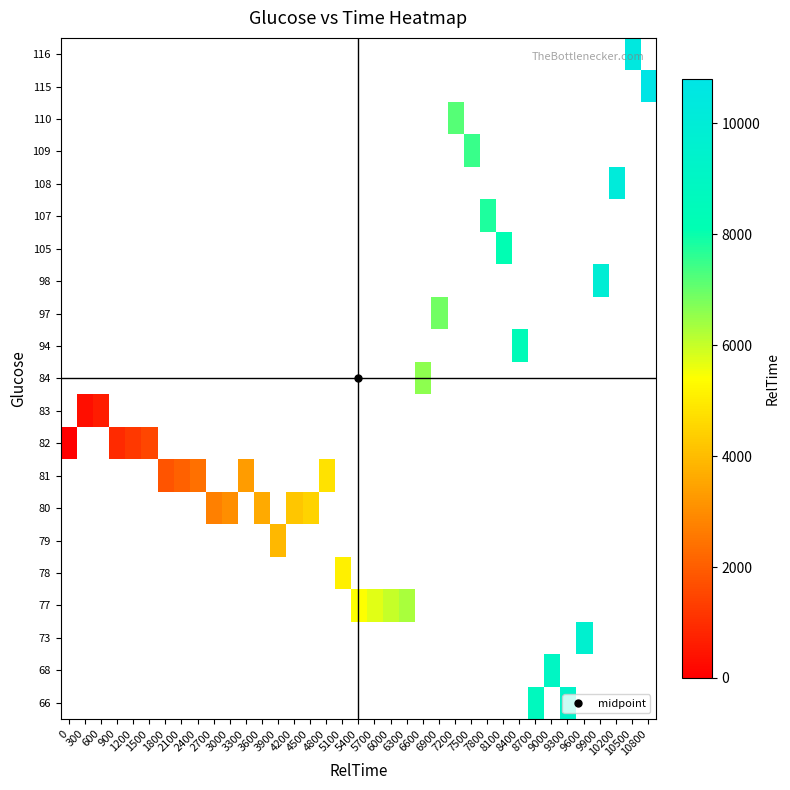

Count the number of categories in the chart.

37